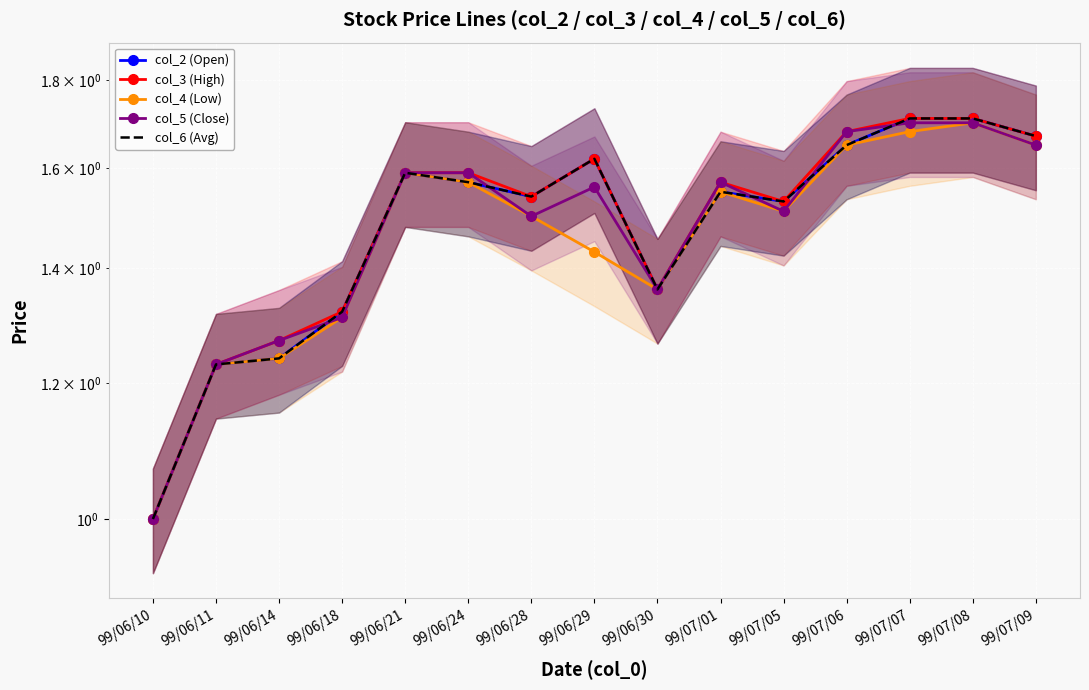

Between 99/06/14 and 99/06/28, which series saw the biggest shift?

col_2 (Open)